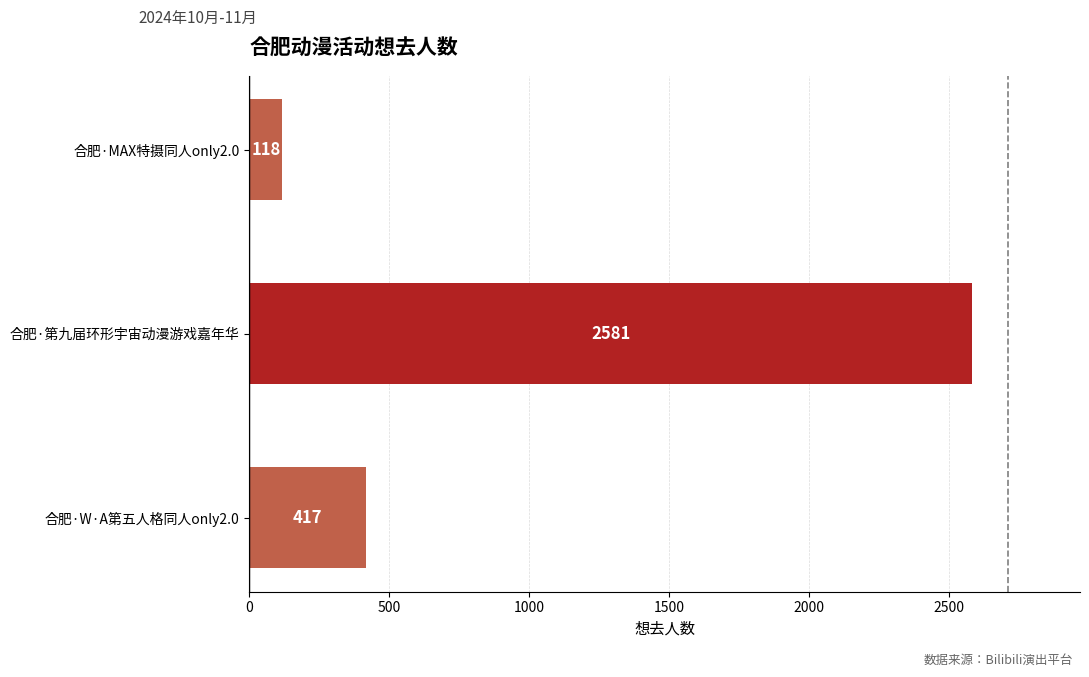

The chart shows a value of 417 at 合肥·W·A第五人格同人only2.0. True or false?

True